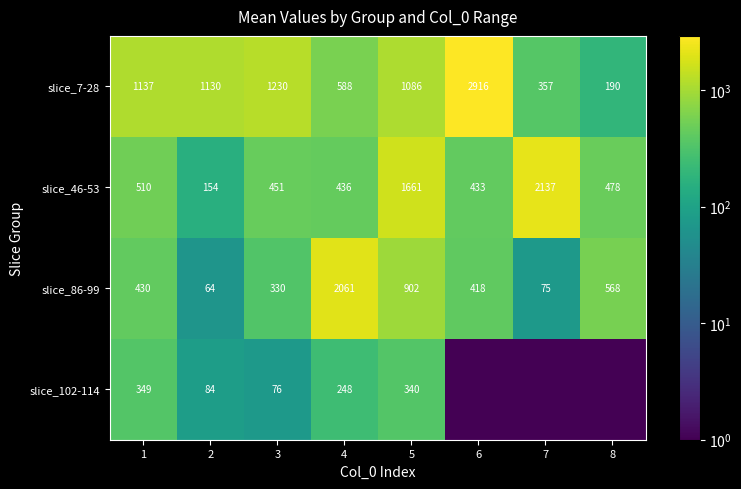

What is the minimum value for slice_46-53?

154.0